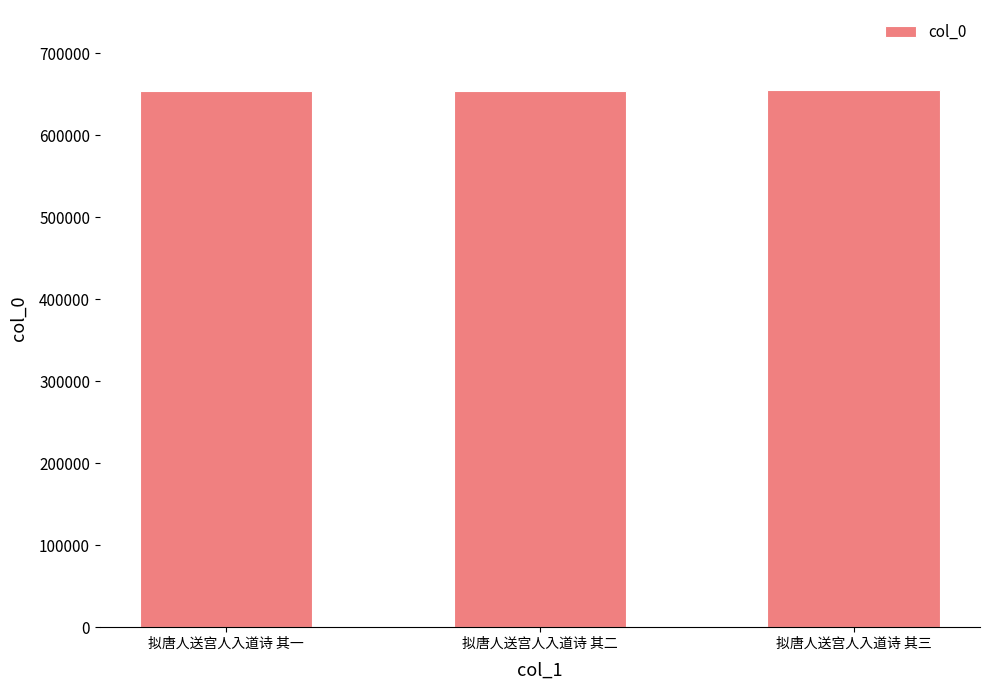

What is the label of the 1st bar from the right?

拟唐人送宫人入道诗 其三